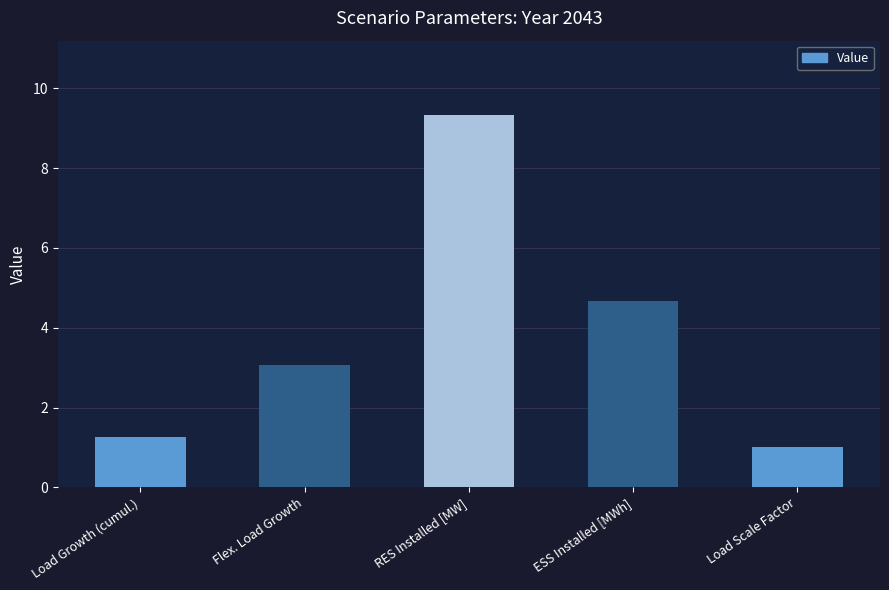

Which label corresponds to the largest value in the chart?

RES Installed [MW]